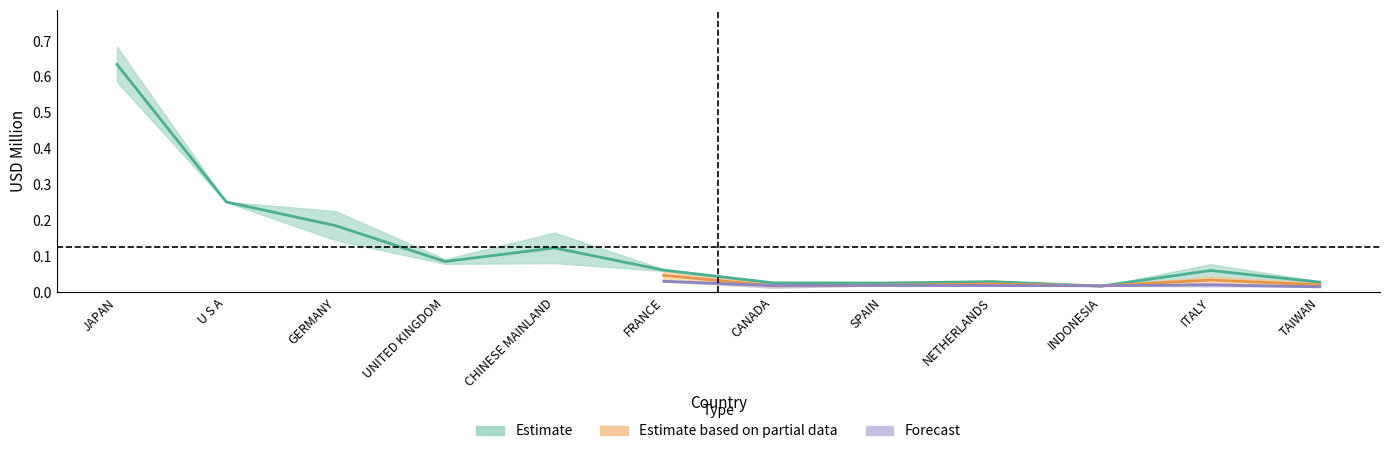

Does the chart display data point markers on the line(s)?

No